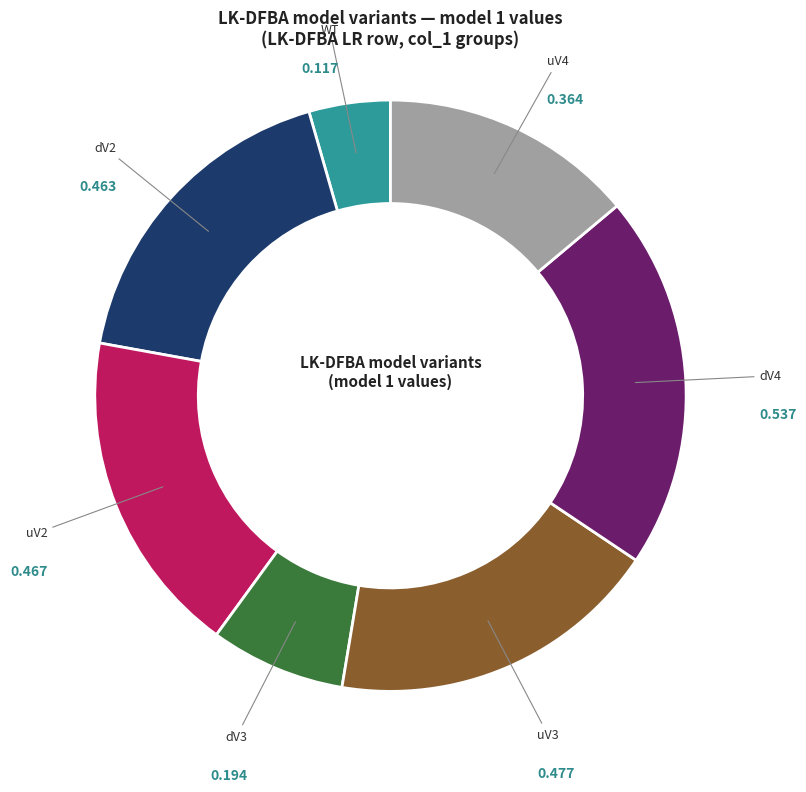

Does any single category account for the majority?

No